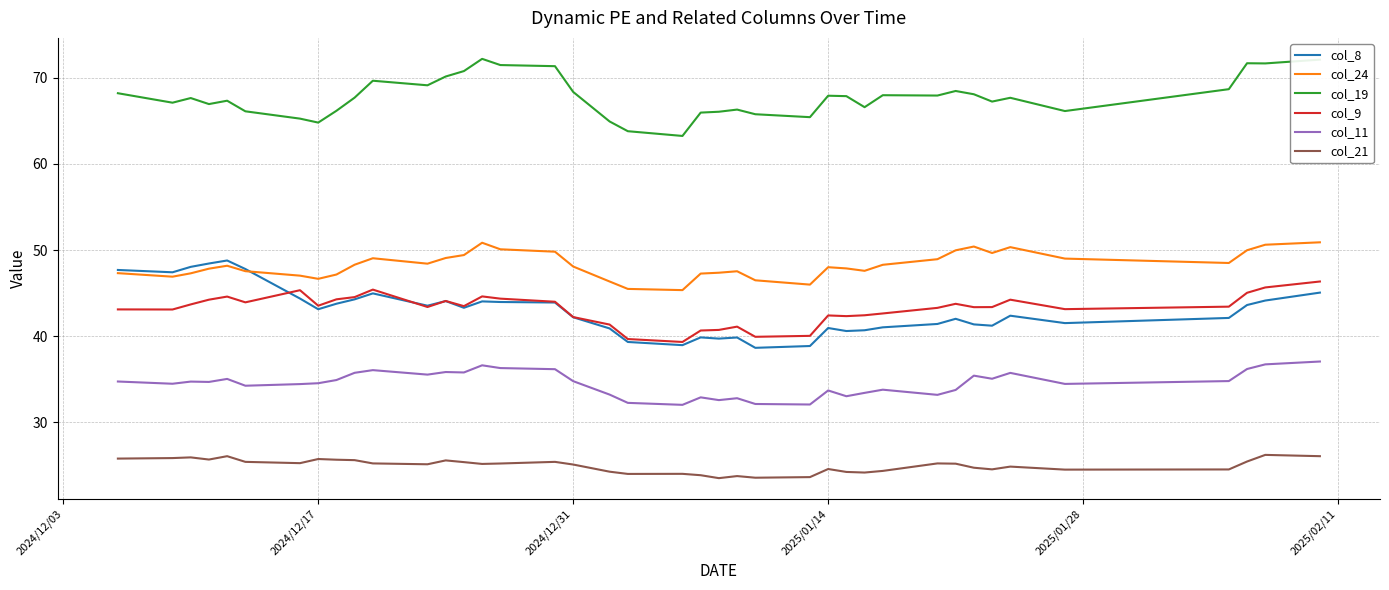

What is the maximum value shown in the chart?

72.2